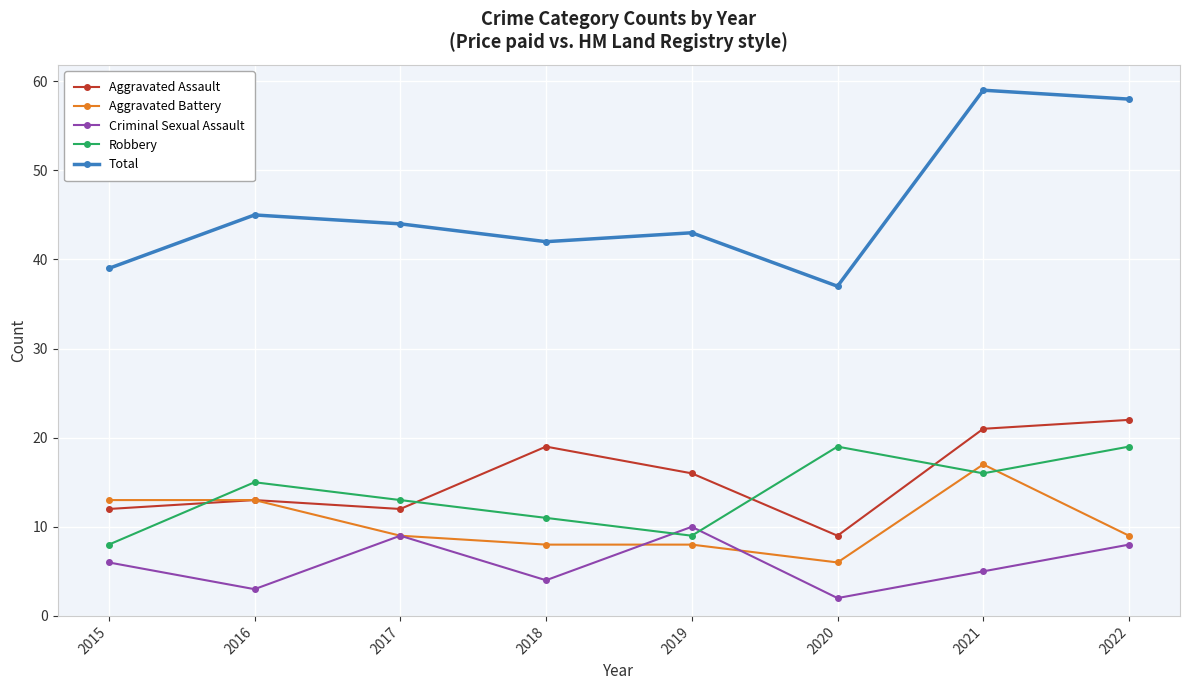

What is the difference between the highest and lowest values at 2016?

42